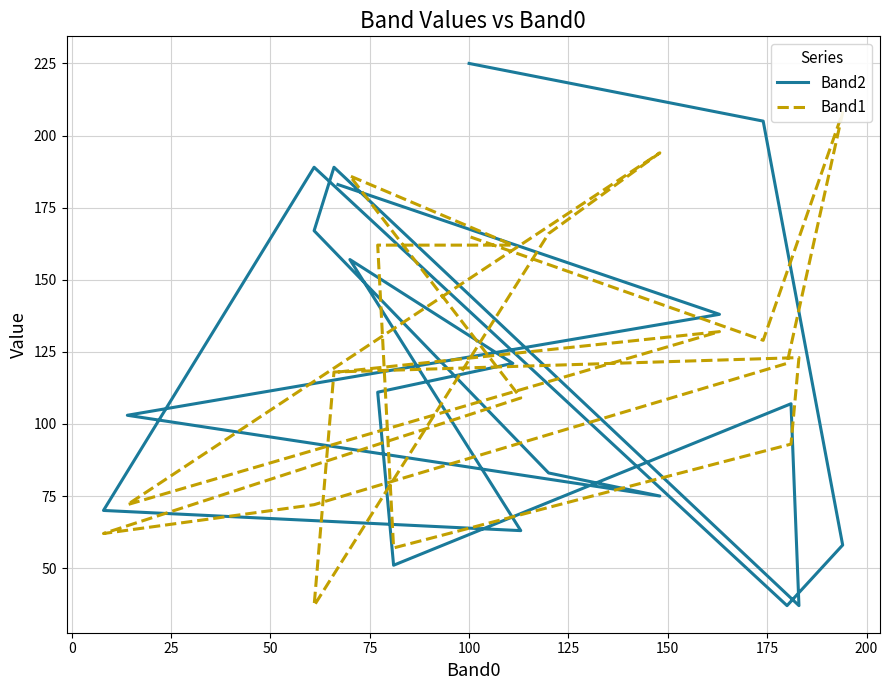

What is the total value across all series at 175?

200